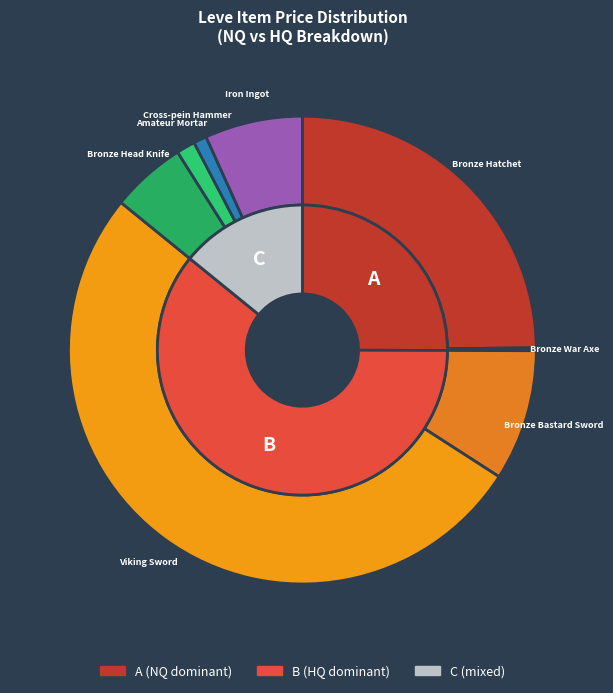

Does Bronze Pickaxe account for over 50% of the chart?

No